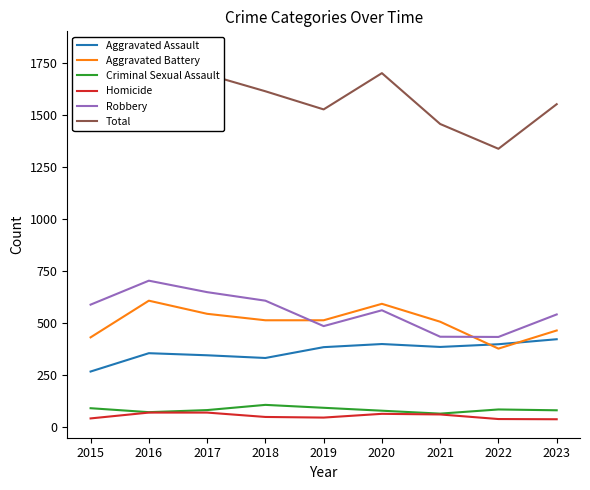

Where do Aggravated Battery and Robbery first cross each other?

2018 and 2019